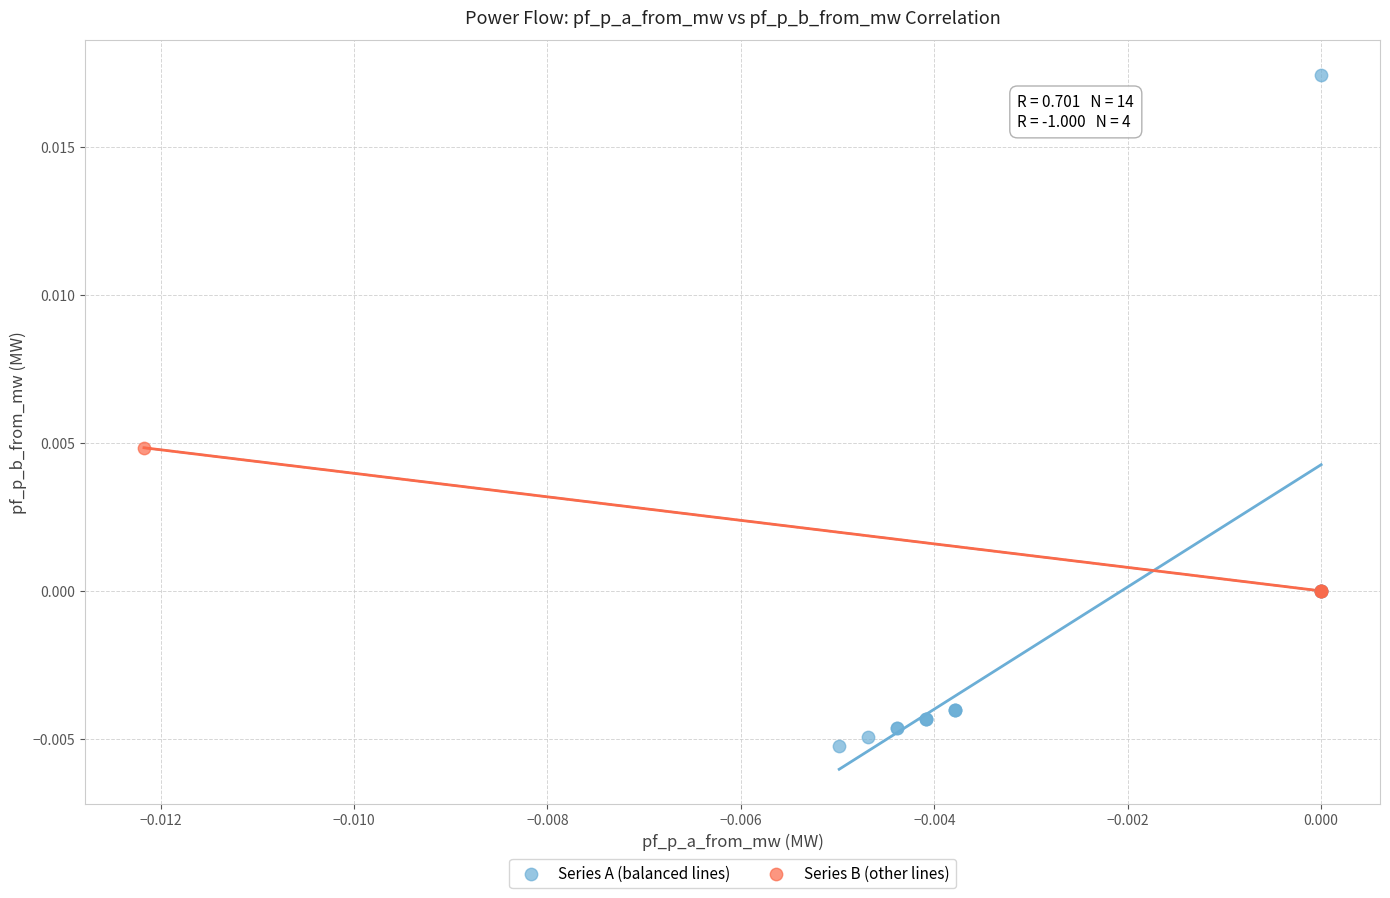

What are all the series names shown in the legend?

Series A (balanced lines), Series B (other lines)